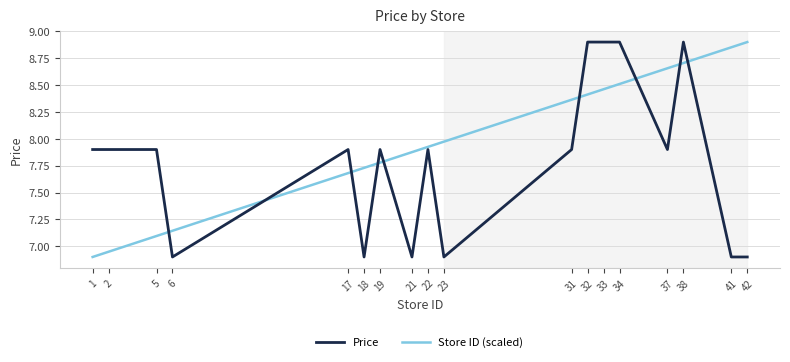

Is the value of Store ID (scaled) at 19 greater than the value of Price at 19?

No